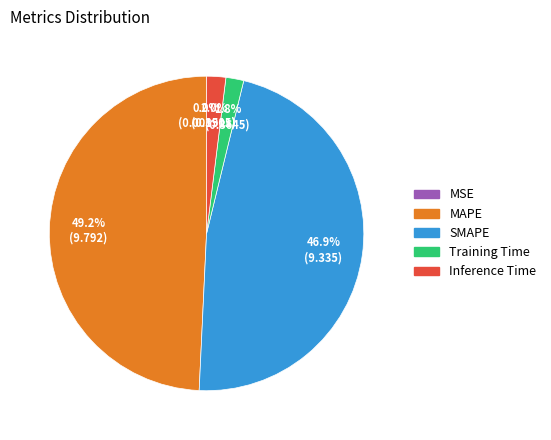

Which category has the biggest portion of the pie?

MAPE